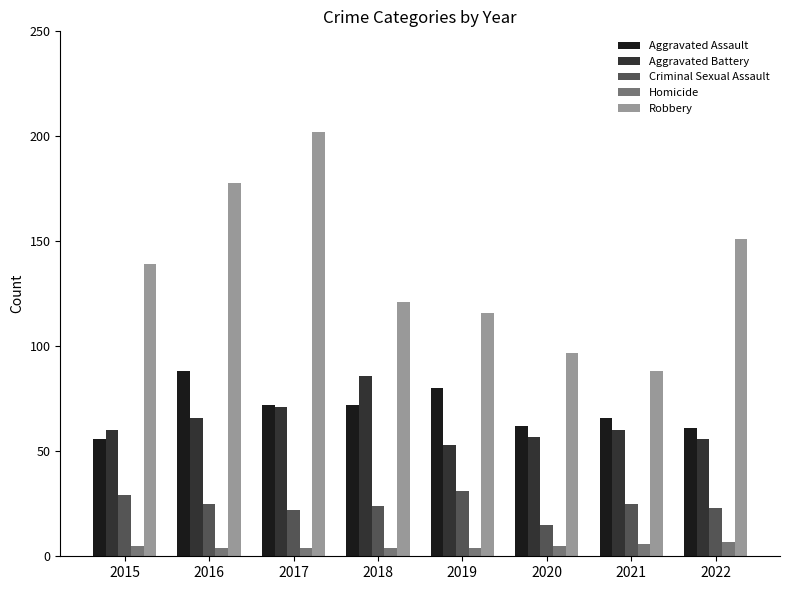

Reading right to left, extract all data points from this chart.

Aggravated Assault: 2022=61	2021=66	2020=62	2019=80	2018=72	2017=72	2016=88	2015=56
Aggravated Battery: 2022=56	2021=60	2020=57	2019=53	2018=86	2017=71	2016=66	2015=60
Criminal Sexual Assault: 2022=23	2021=25	2020=15	2019=31	2018=24	2017=22	2016=25	2015=29
Homicide: 2022=7	2021=6	2020=5	2019=4	2018=4	2017=4	2016=4	2015=5
Robbery: 2022=151	2021=88	2020=97	2019=116	2018=121	2017=202	2016=178	2015=139